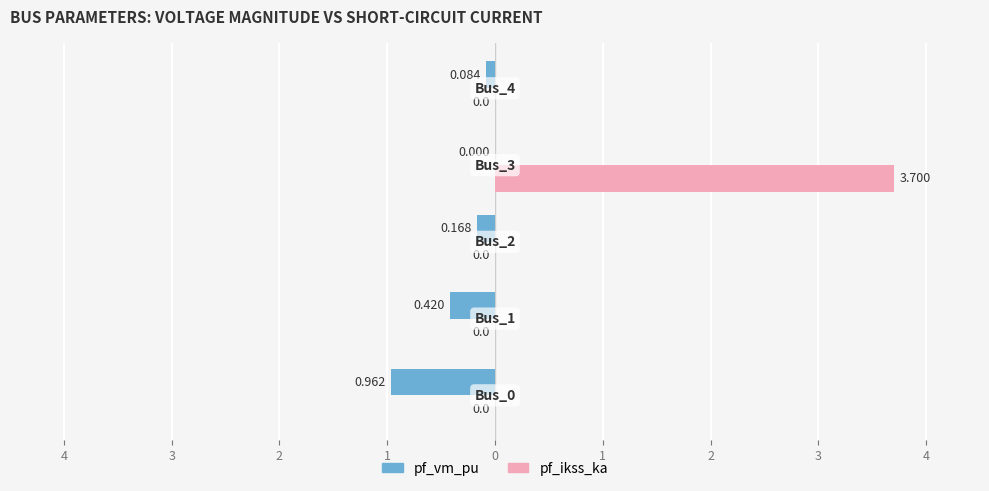

Which series has the widest spread of values?

pf_ikss_ka